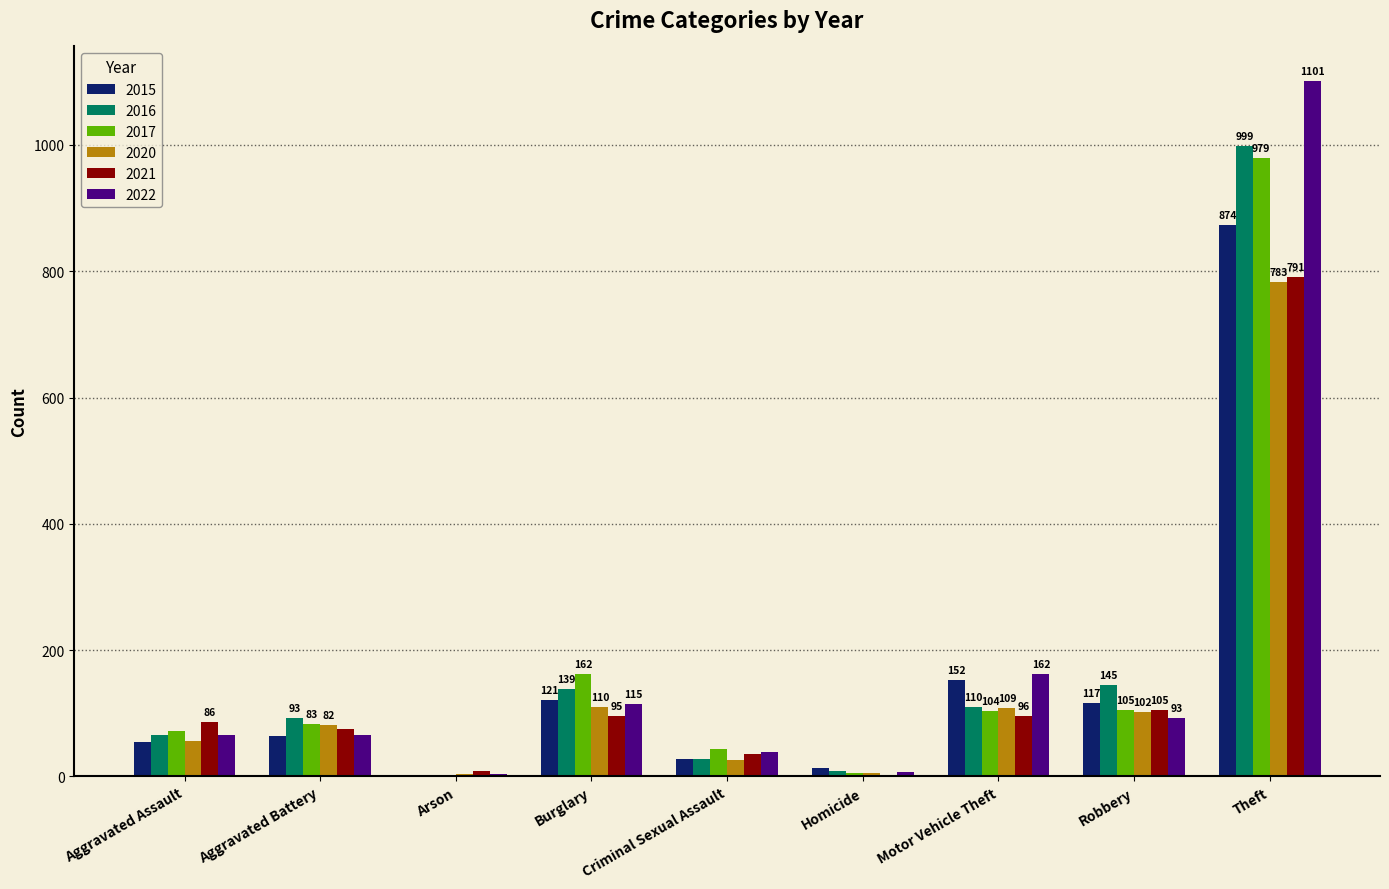

Is it true that 2015 equals 54 at Aggravated Assault?

True